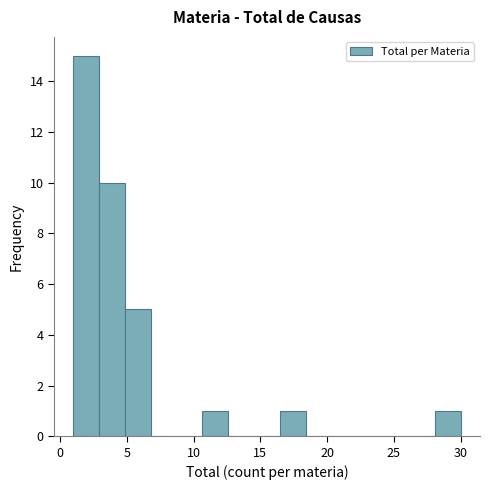

Around what value on the x-axis is the tallest bar? Give the approximate position of its centre, as read against the axis.

2.0